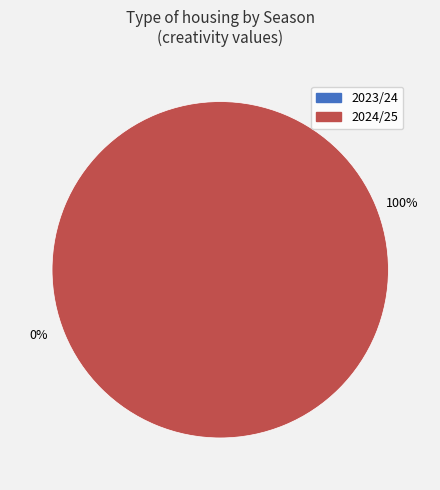

How many segments does this pie chart have?

2